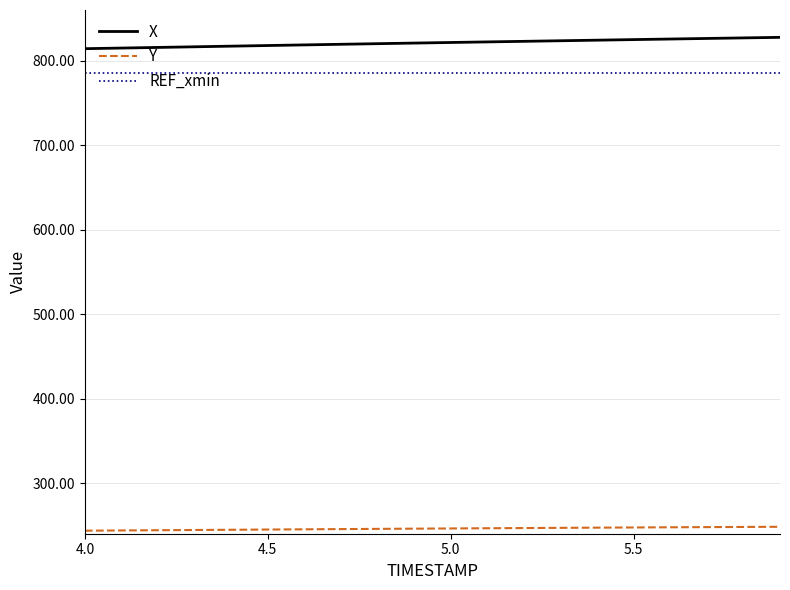

What is the sum of all REF_xmin values?

15717.0